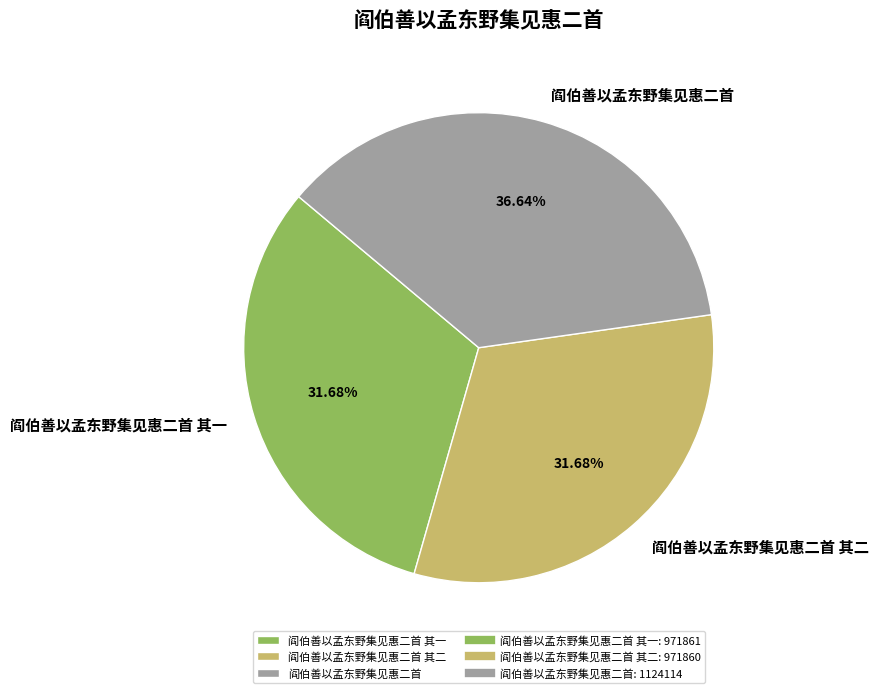

To the nearest percent, what percentage of the pie is 阎伯善以孟东野集见惠二首 其一?

32%